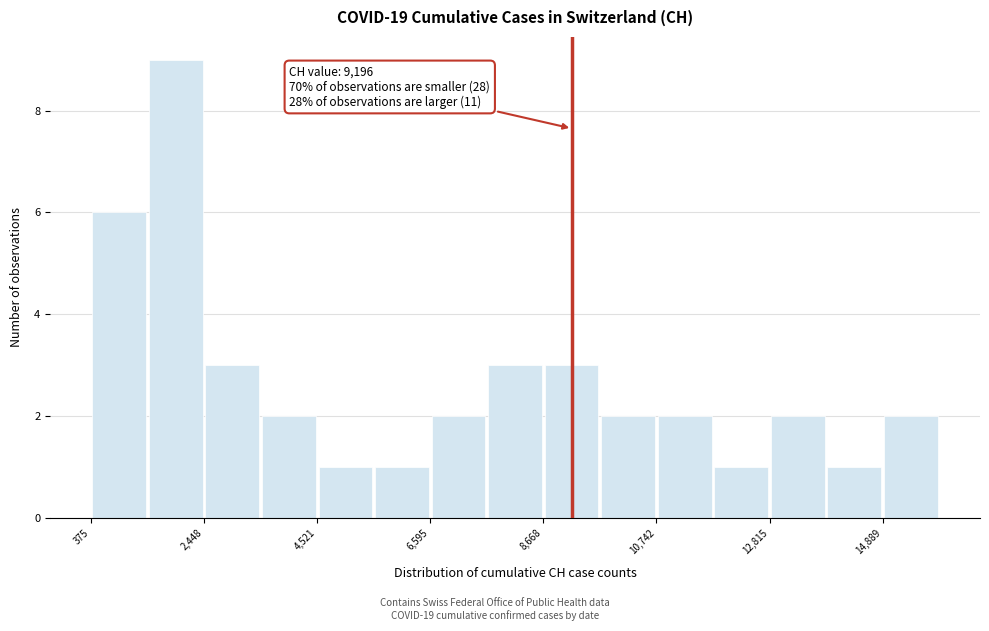

Around what value on the x-axis is the tallest bar? Give the approximate position of its centre, as read against the axis.

2000